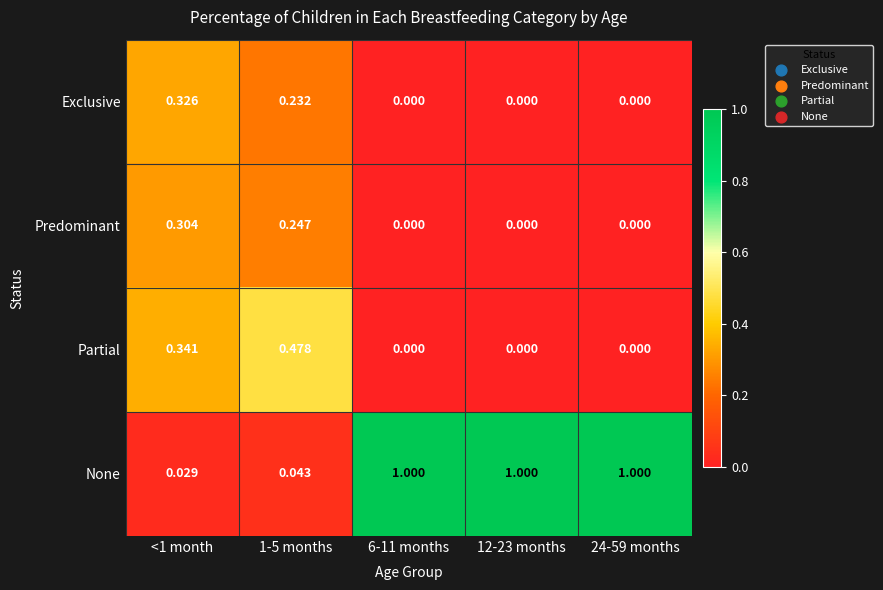

Which series has the largest range (max minus min)?

None